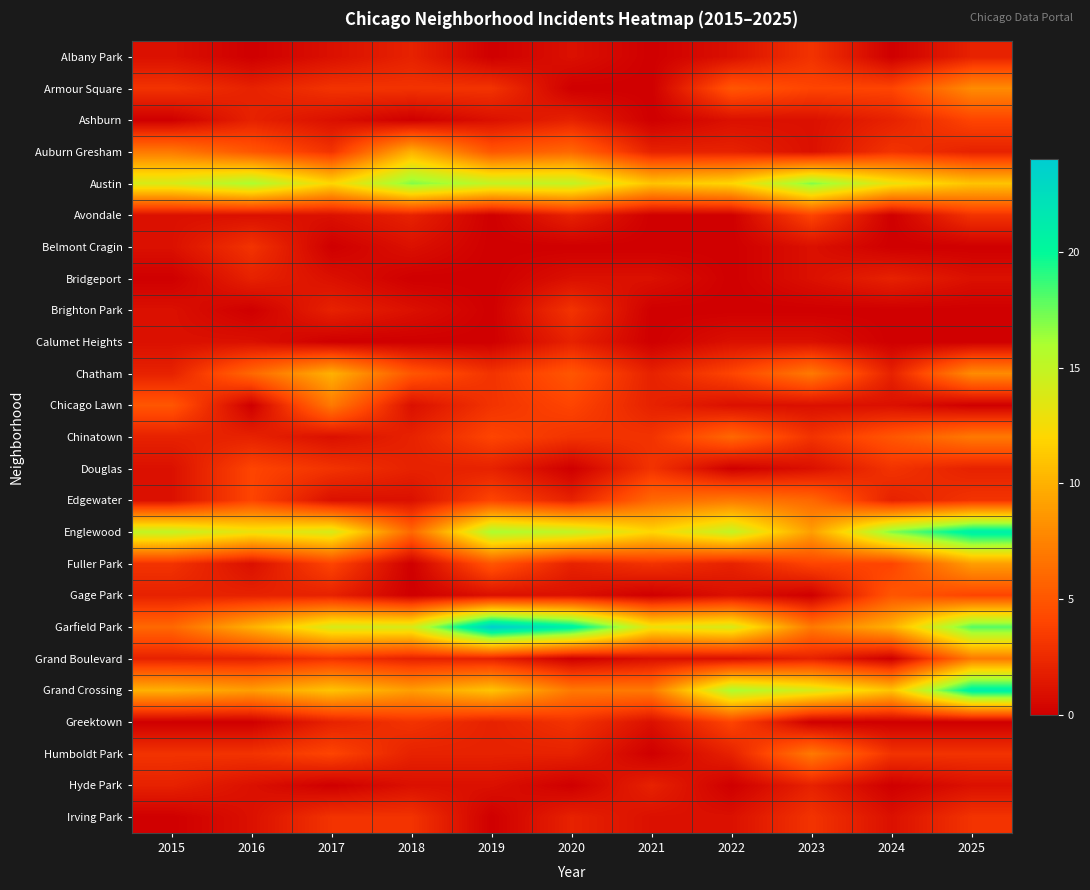

Reading right to left, transcribe all the data shown in this chart.

Albany Park: 2025=2	2024=0	2023=3	2022=1	2021=0	2020=1	2019=0	2018=2	2017=1	2016=0	2015=1
Armour Square: 2025=8	2024=4	2023=4	2022=5	2021=0	2020=0	2019=3	2018=3	2017=3	2016=2	2015=3
Ashburn: 2025=4	2024=2	2023=1	2022=1	2021=0	2020=2	2019=1	2018=0	2017=1	2016=2	2015=0
Auburn Gresham: 2025=2	2024=3	2023=1	2022=2	2021=2	2020=6	2019=5	2018=10	2017=3	2016=5	2015=7
Austin: 2025=11	2024=13	2023=17	2022=12	2021=11	2020=15	2019=15	2018=17	2017=12	2016=16	2015=14
Avondale: 2025=3	2024=0	2023=4	2022=0	2021=0	2020=2	2019=0	2018=2	2017=1	2016=1	2015=1
Belmont Cragin: 2025=0	2024=0	2023=1	2022=0	2021=0	2020=0	2019=0	2018=1	2017=0	2016=3	2015=1
Bridgeport: 2025=1	2024=2	2023=1	2022=0	2021=1	2020=1	2019=0	2018=0	2017=1	2016=2	2015=0
Brighton Park: 2025=0	2024=0	2023=0	2022=0	2021=0	2020=3	2019=0	2018=1	2017=2	2016=0	2015=1
Calumet Heights: 2025=0	2024=0	2023=1	2022=1	2021=0	2020=2	2019=0	2018=0	2017=0	2016=1	2015=1
Chatham: 2025=8	2024=2	2023=7	2022=4	2021=2	2020=5	2019=3	2018=5	2017=10	2016=6	2015=2
Chicago Lawn: 2025=0	2024=1	2023=1	2022=1	2021=2	2020=4	2019=3	2018=1	2017=7	2016=0	2015=5
Chinatown: 2025=7	2024=5	2023=3	2022=6	2021=3	2020=3	2019=4	2018=2	2017=1	2016=2	2015=2
Douglas: 2025=2	2024=3	2023=1	2022=0	2021=3	2020=0	2019=2	2018=2	2017=3	2016=4	2015=1
Edgewater: 2025=3	2024=2	2023=6	2022=7	2021=6	2020=2	2019=4	2018=1	2017=1	2016=4	2015=1
Englewood: 2025=21	2024=17	2023=9	2022=15	2021=12	2020=15	2019=16	2018=6	2017=14	2016=13	2015=15
Fuller Park: 2025=9	2024=4	2023=4	2022=2	2021=3	2020=2	2019=5	2018=0	2017=4	2016=1	2015=3
Gage Park: 2025=4	2024=5	2023=0	2022=1	2021=0	2020=1	2019=1	2018=0	2017=2	2016=2	2015=2
Garfield Park: 2025=18	2024=10	2023=7	2022=14	2021=13	2020=21	2019=24	2018=14	2017=14	2016=10	2015=6
Grand Boulevard: 2025=7	2024=0	2023=2	2022=1	2021=1	2020=0	2019=2	2018=2	2017=3	2016=2	2015=2
Grand Crossing: 2025=21	2024=11	2023=14	2022=16	2021=7	2020=7	2019=11	2018=9	2017=11	2016=9	2015=10
Greektown: 2025=0	2024=0	2023=0	2022=4	2021=1	2020=3	2019=2	2018=3	2017=2	2016=0	2015=0
Humboldt Park: 2025=3	2024=3	2023=7	2022=2	2021=0	2020=2	2019=2	2018=2	2017=4	2016=3	2015=3
Hyde Park: 2025=1	2024=0	2023=2	2022=0	2021=2	2020=0	2019=1	2018=1	2017=0	2016=1	2015=2
Irving Park: 2025=3	2024=1	2023=3	2022=1	2021=1	2020=2	2019=0	2018=3	2017=3	2016=1	2015=0